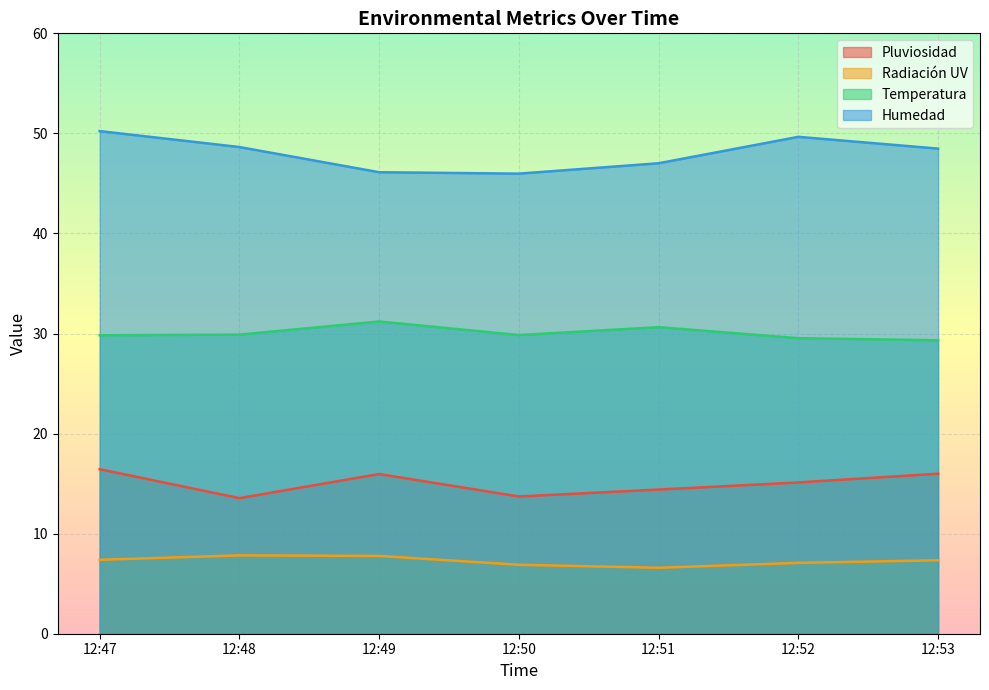

Reading right to left, extract all data points from this chart.

Pluviosidad: 16.0	15.1	14.4	13.7	16.0	13.5	16.4
Radiación UV: 7.3	7.1	6.6	6.9	7.8	7.8	7.4
Temperatura: 29.3	29.5	30.6	29.9	31.2	29.9	29.8
Humedad: 48.5	49.7	47.0	46.0	46.1	48.6	50.2